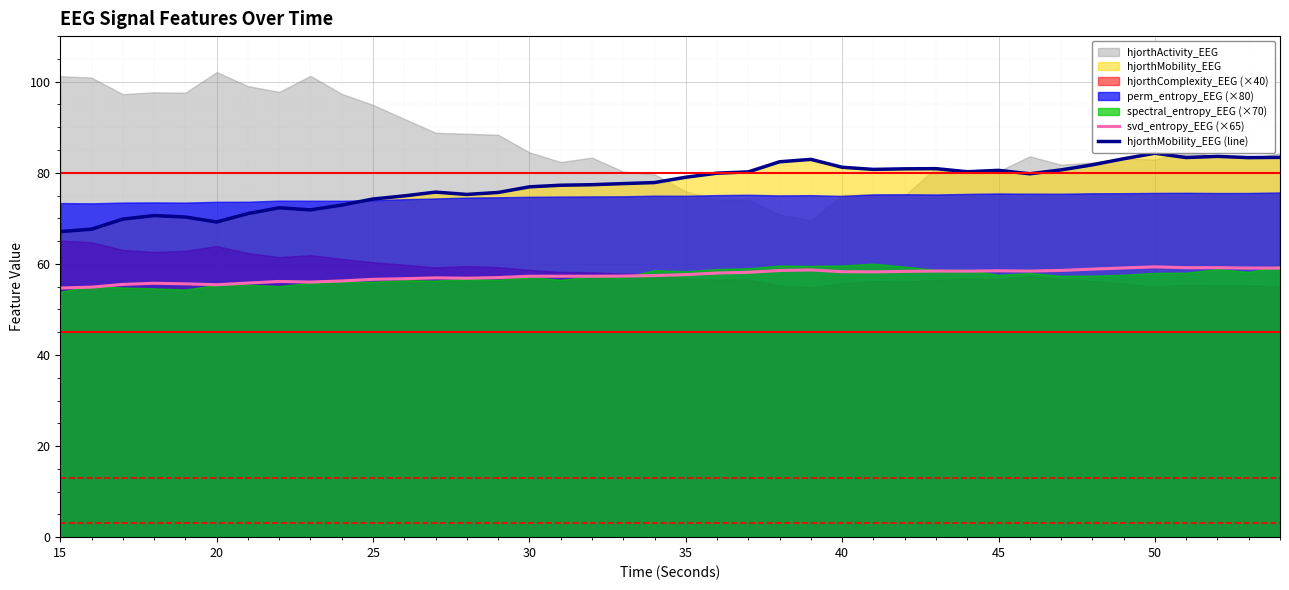

At how many categories does at least one series exceed 62?

40